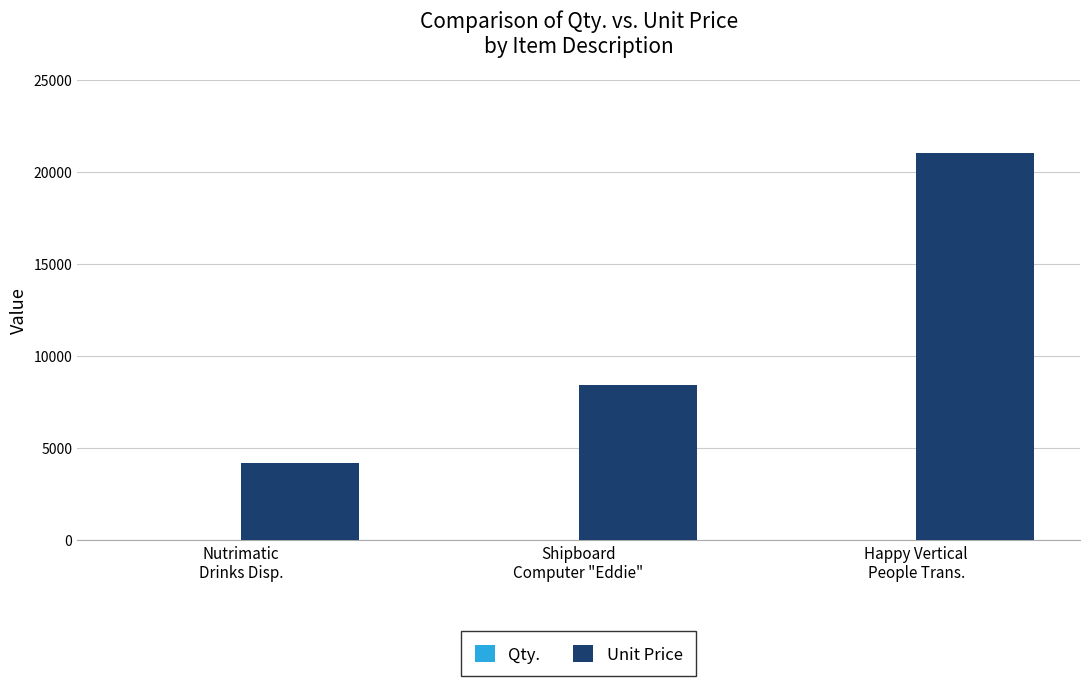

What is the greatest value displayed?

21000